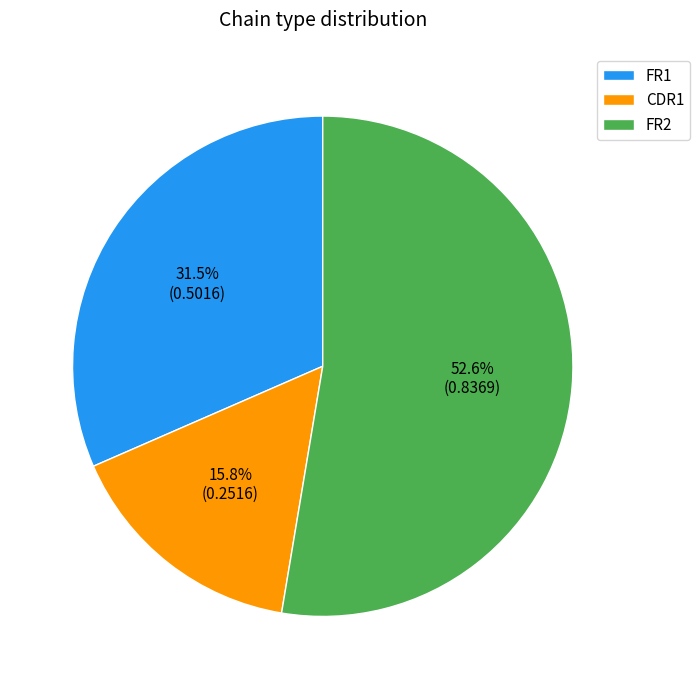

How many slices are in this pie chart?

3